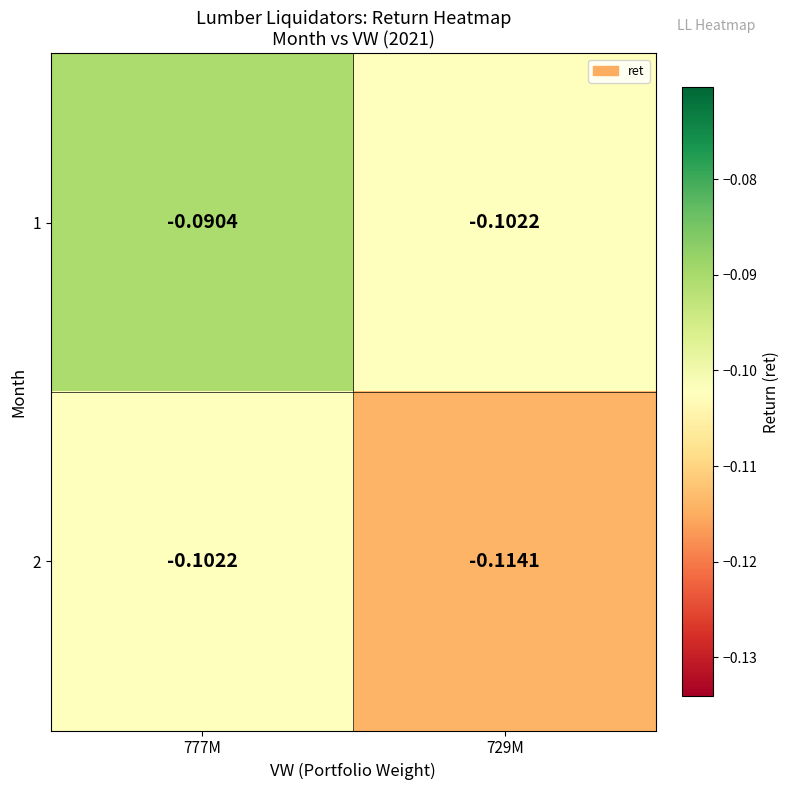

At which category does the chart reach its peak across all series?

777M